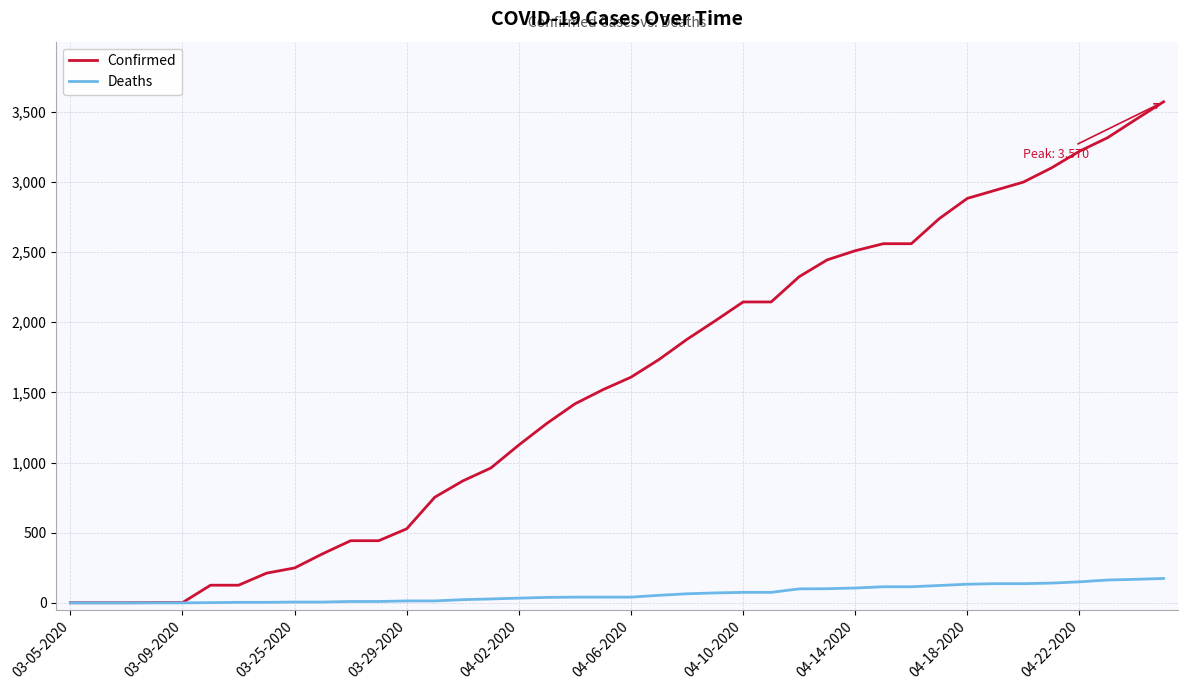

Which series has the widest spread of values?

Confirmed